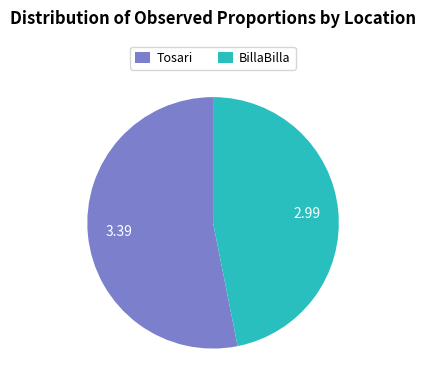

Does any single category account for the majority?

Yes